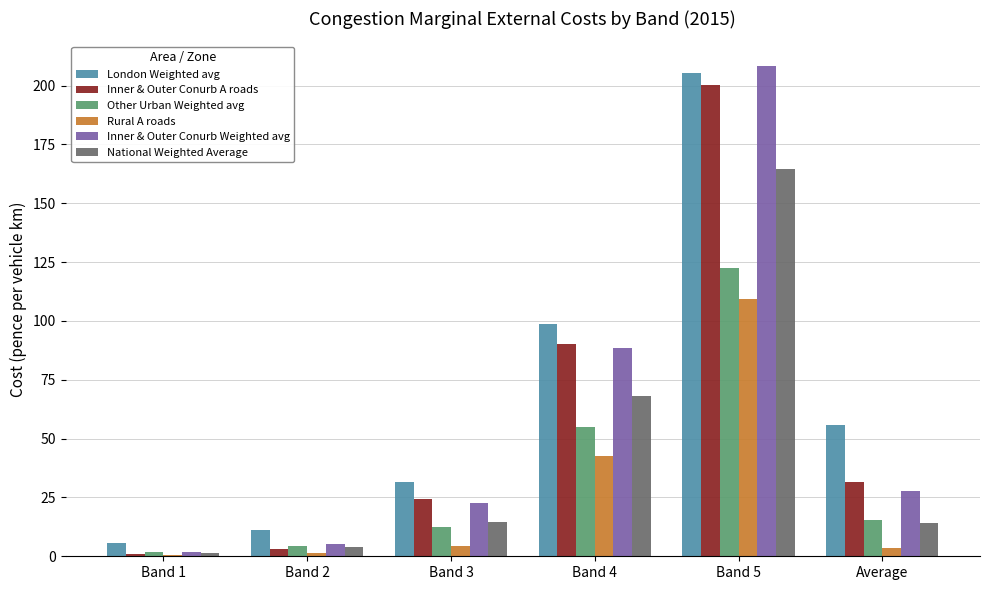

At which label does Other Urban Weighted avg reach its peak?

Band 5